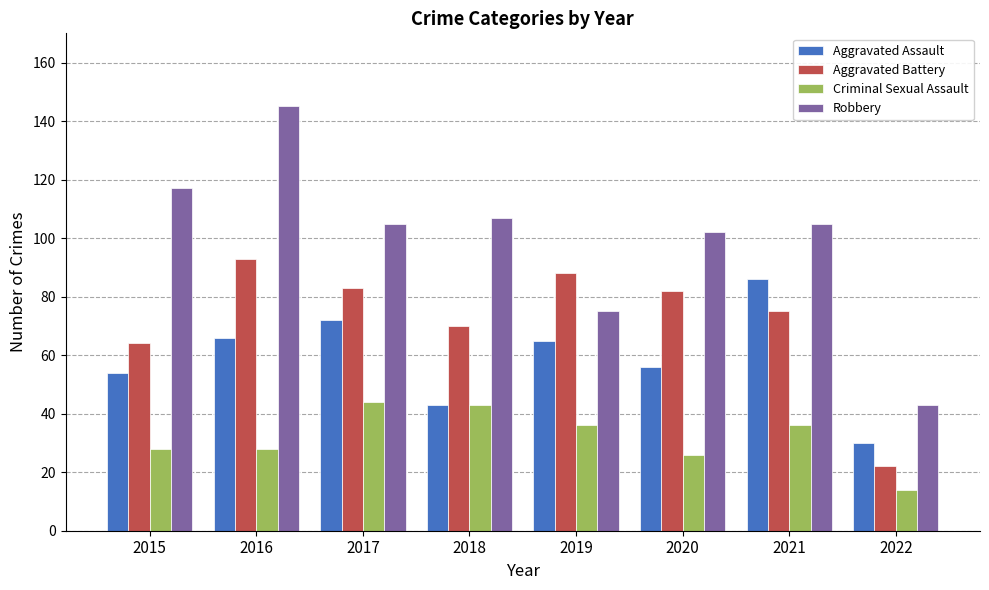

Where does the Robbery series first go above 105?

2015